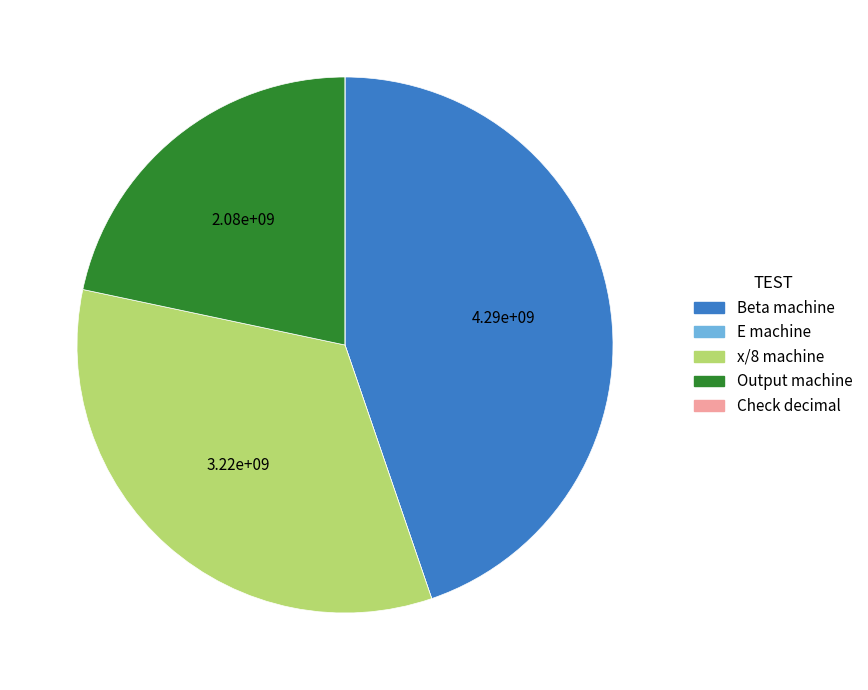

Is there any slice that represents more than half of the pie?

No